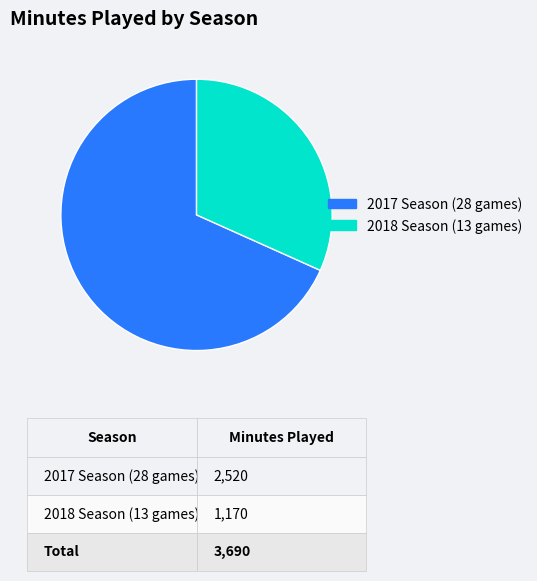

Rank the categories by value from highest to lowest.

2017 Season (28 games), 2018 Season (13 games)